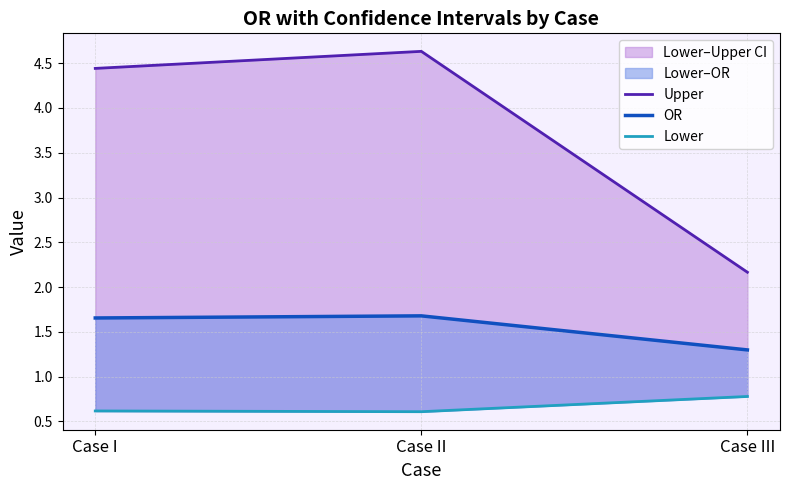

Read the Lower value at Case III.

0.8